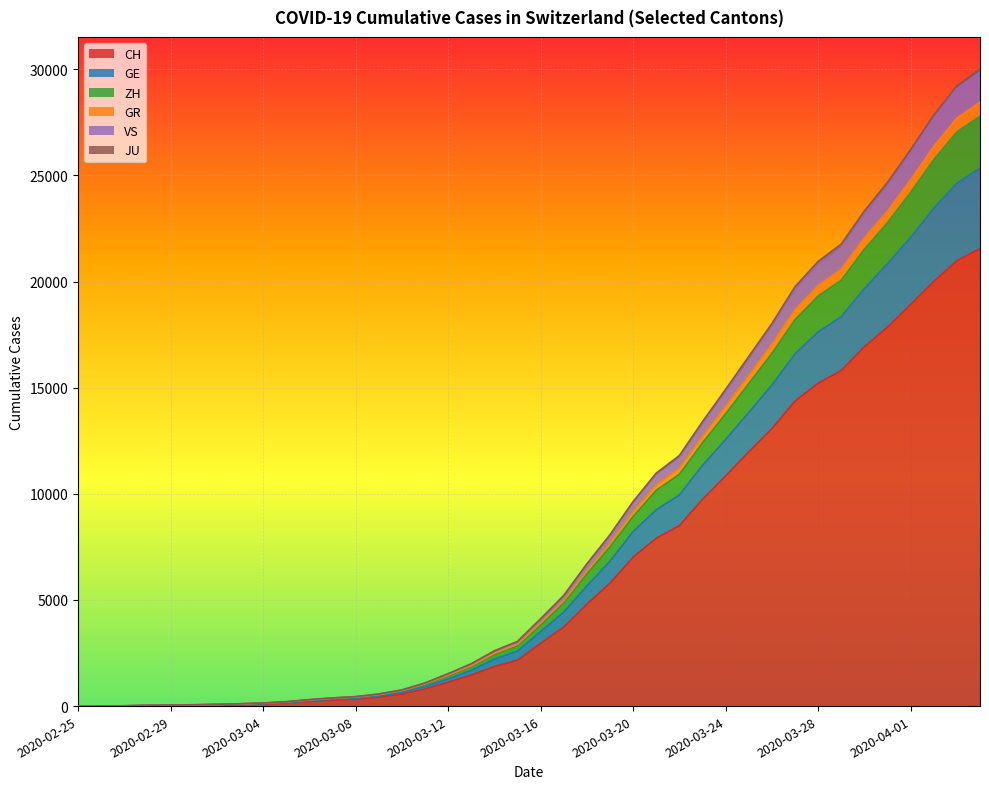

The CH series shows 672 at 2020-03-13. True or false?

False